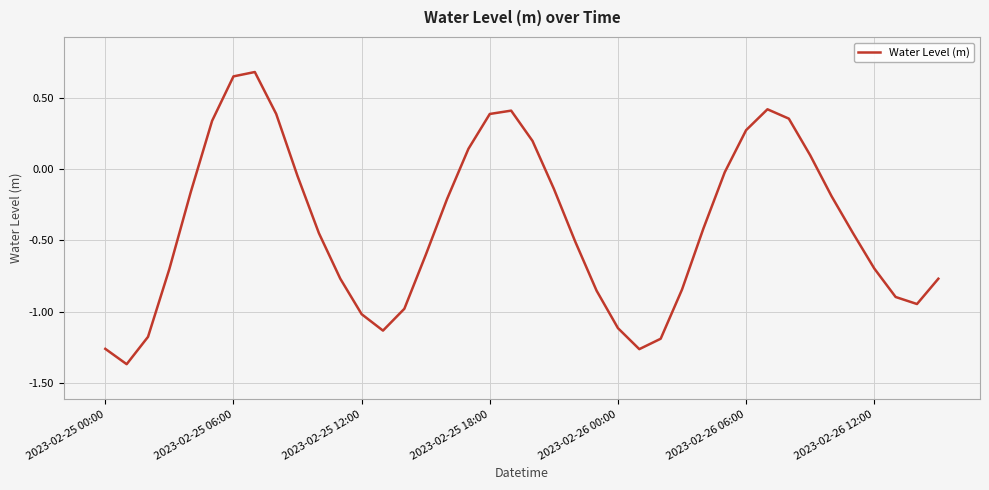

Does the chart have visible grid lines?

Yes